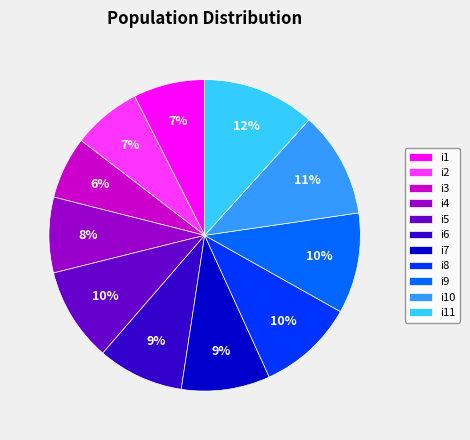

To the nearest percent, what portion does i1 represent?

7%